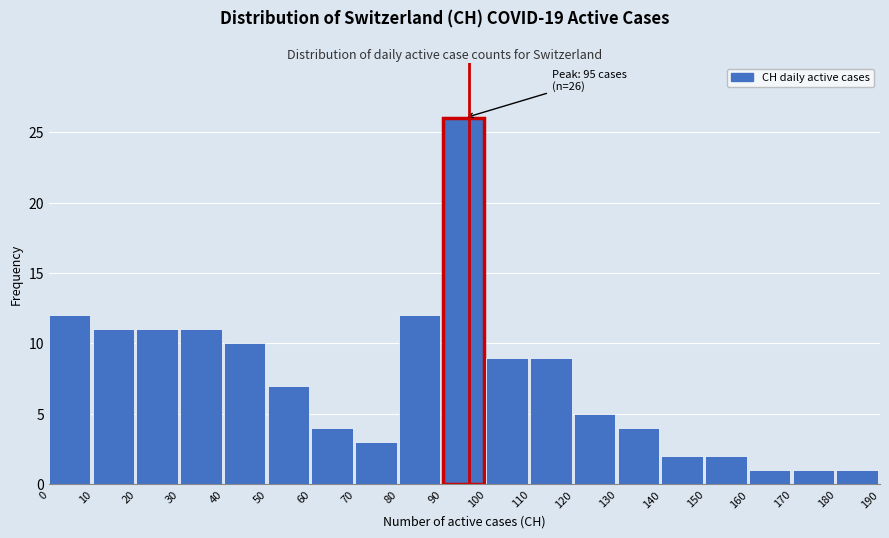

Over which range of the x-axis is the bar tallest?

90 to 100